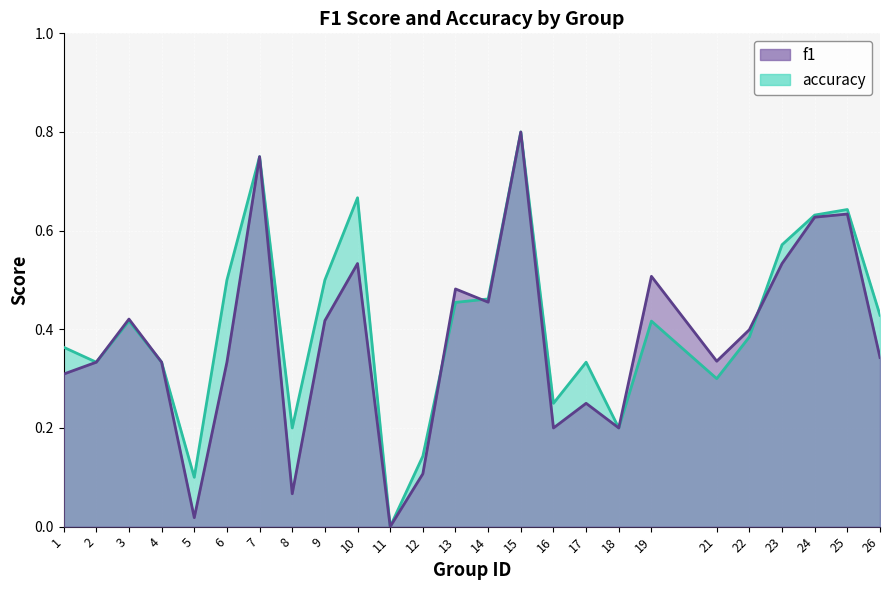

What is the difference between the accuracy values at 9 and 24?

0.1